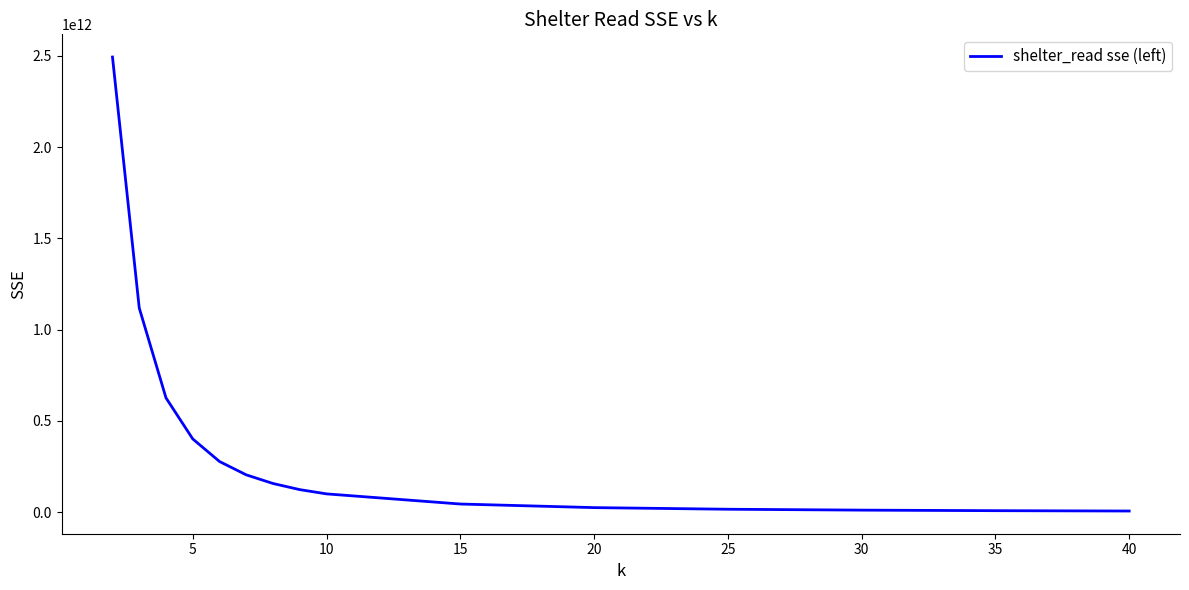

Reading left to right, what are all the values shown in this chart?

2494315585150.0	1119002322184.5	626241420172.4	401363609961.0	277648346062.4	204413892862.2	157090164479.0	123485710271.0	100173195727.2	44597984589.9	24900629836.5	16002896857.7	11132367702.8	8128033050.0	6228598876.5